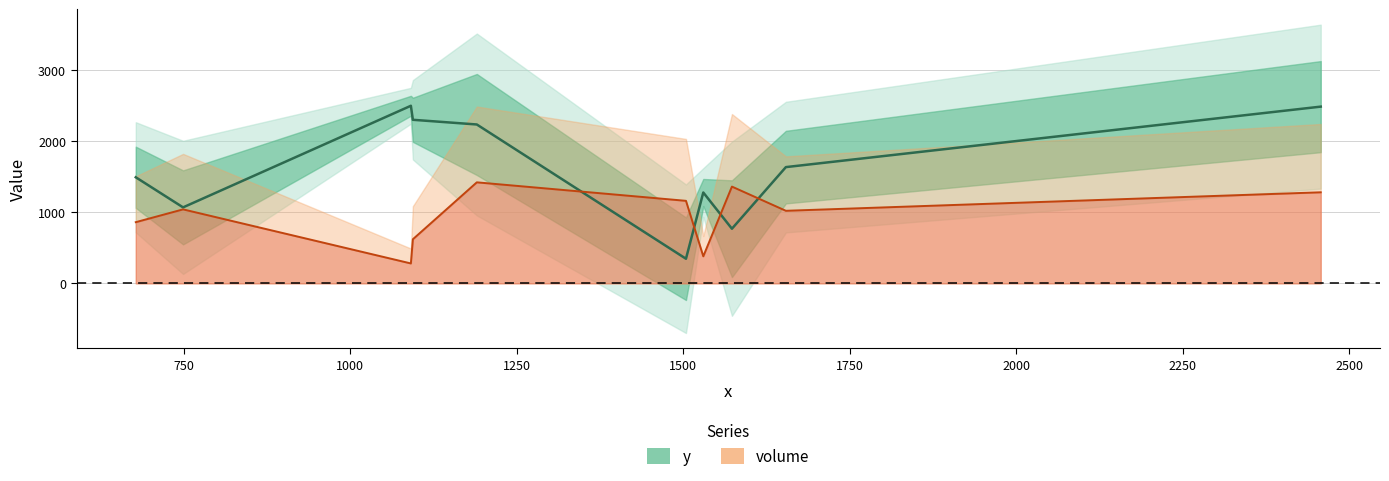

Which series has the largest total across all categories?

y